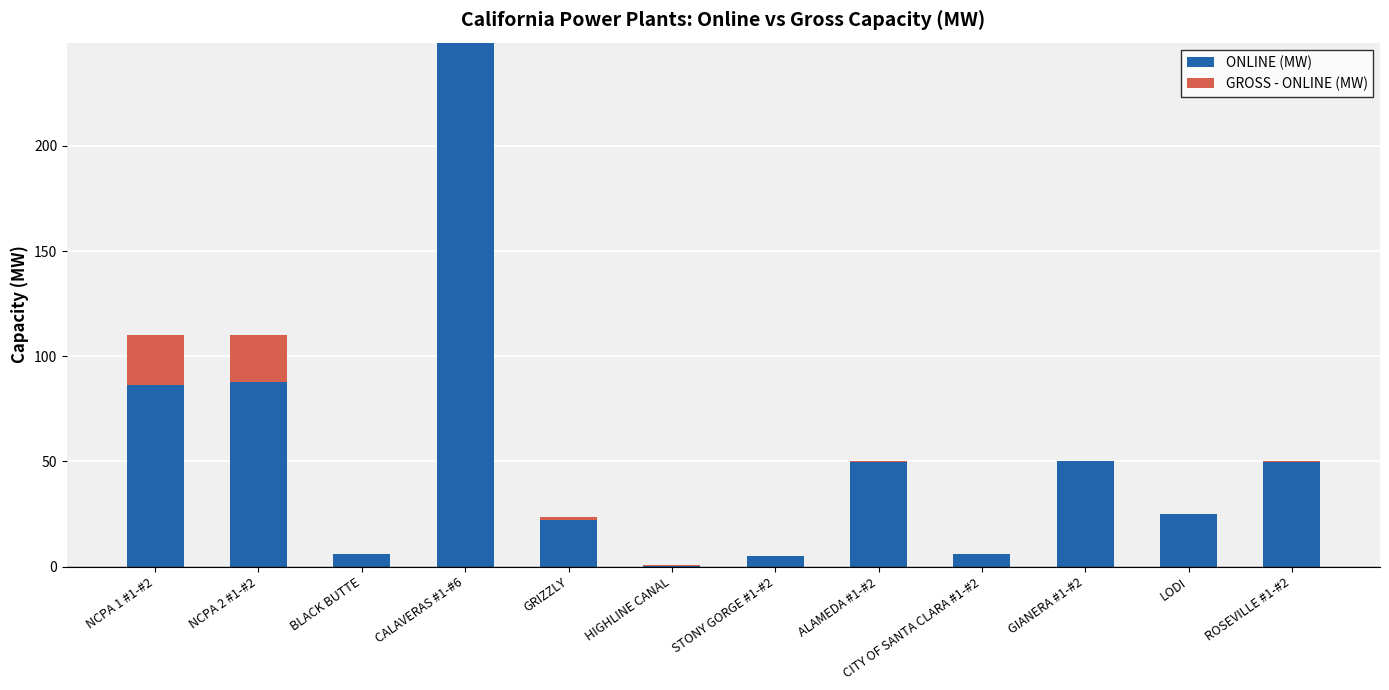

At GIANERA #1-#2, list the series in order from smallest to largest.

GROSS - ONLINE (MW), ONLINE (MW)